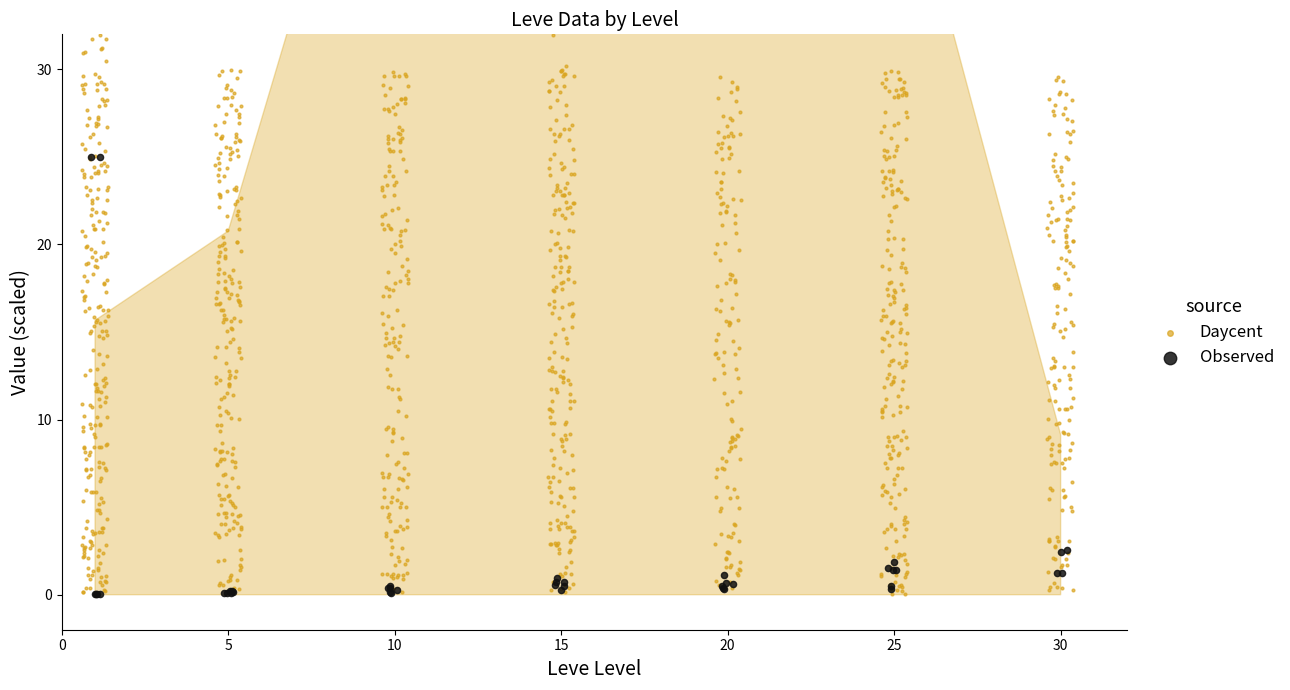

At which category is the sum across all series the highest?

25